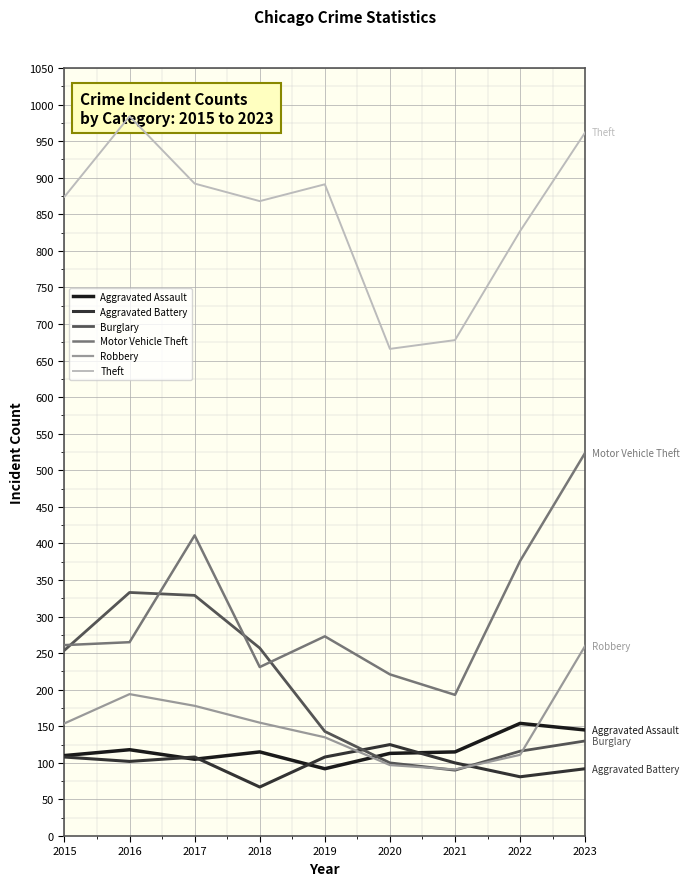

What are all the series names shown in the legend?

Aggravated Assault, Aggravated Battery, Burglary, Motor Vehicle Theft, Robbery, Theft